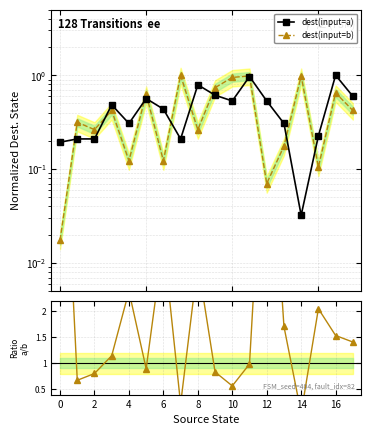

What is the difference between the second highest and minimum values in the dest(input=b) series?

1.0